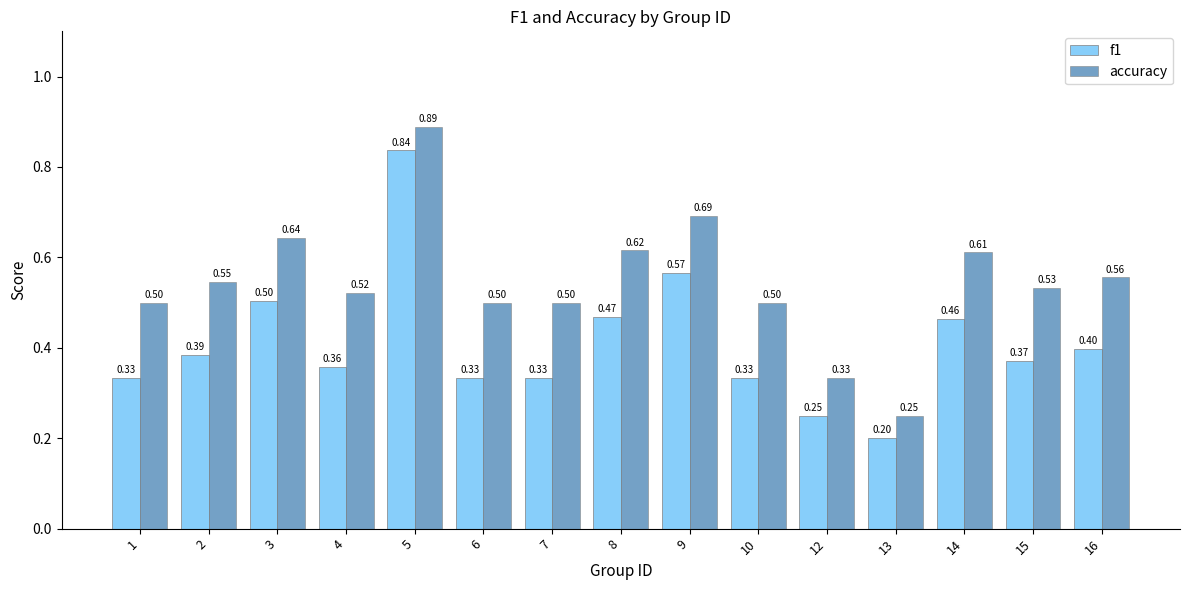

List the series in order of their peak value, lowest first.

f1, accuracy